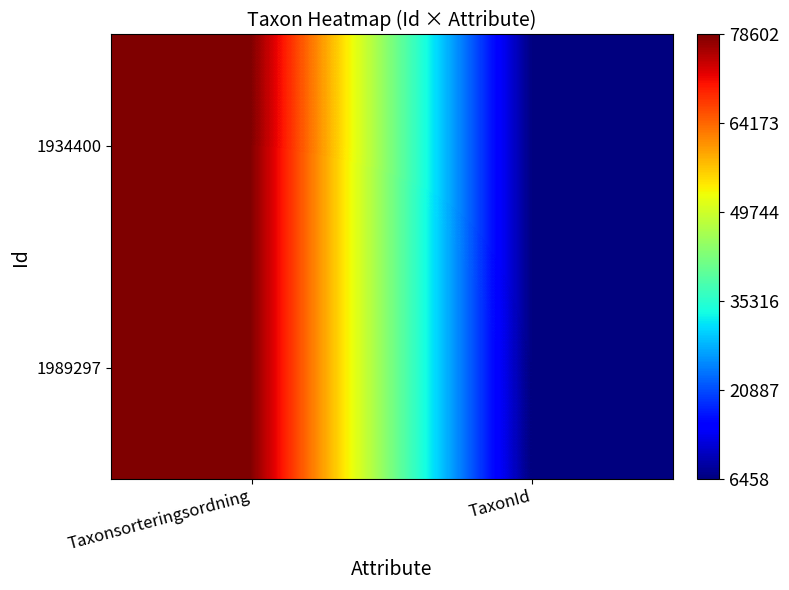

At which category is the sum across all series the highest?

Taxonsorteringsordning